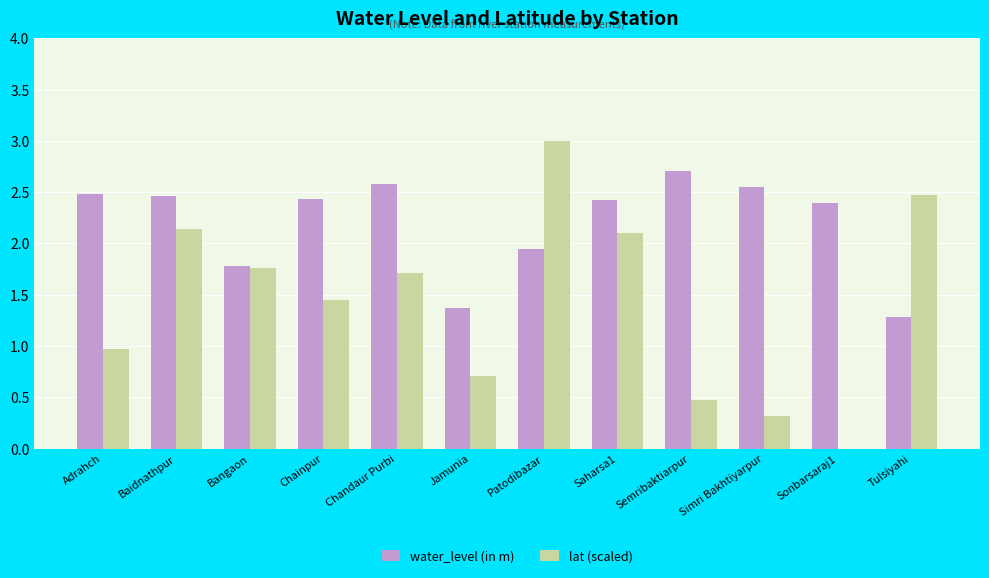

The value of water_level (in m) at Simri Bakhtiyarpur is 1.2. True or false?

False